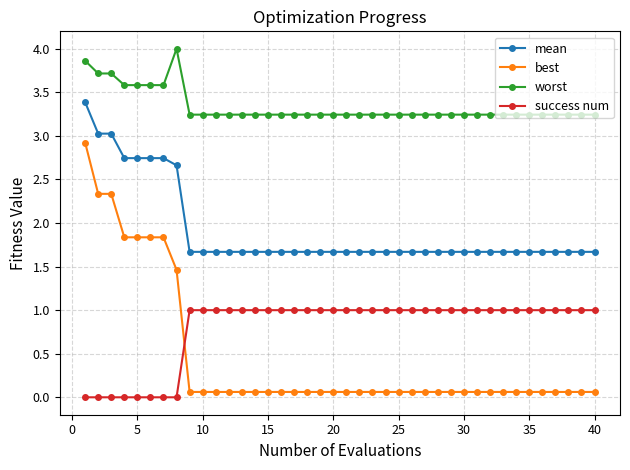

What is the minimum value for mean?

1.7